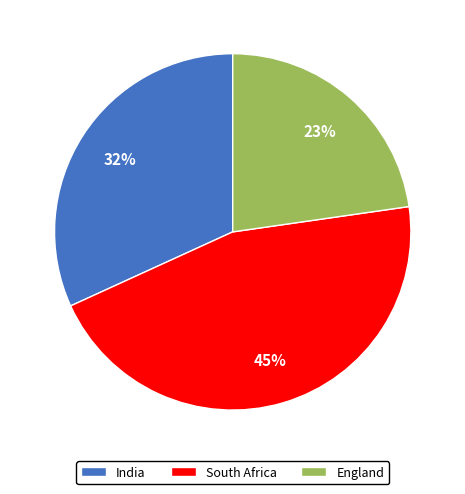

Which category has the biggest portion of the pie?

South Africa